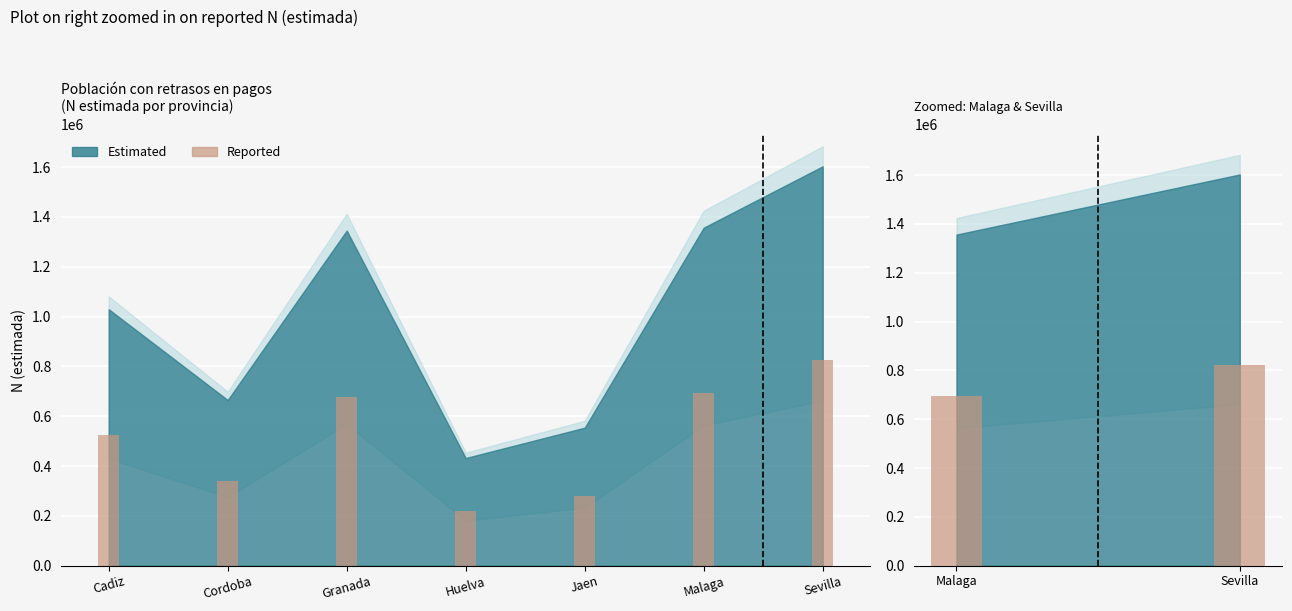

How many values are between 693853 and 823853?

2